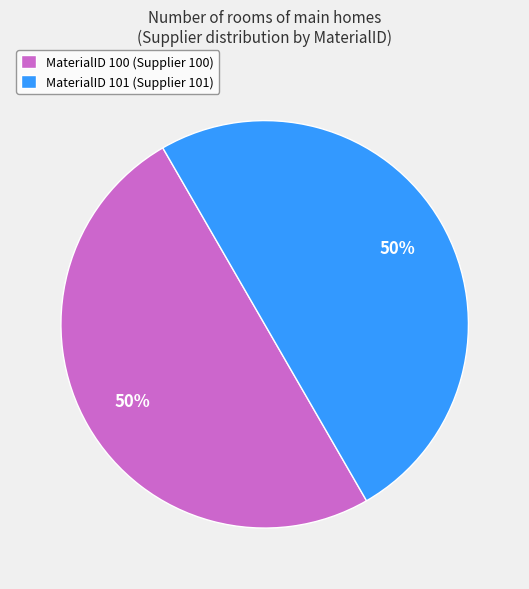

Is the sum of MaterialID 100 (Supplier 100) and MaterialID 101 (Supplier 101) greater than half?

Yes